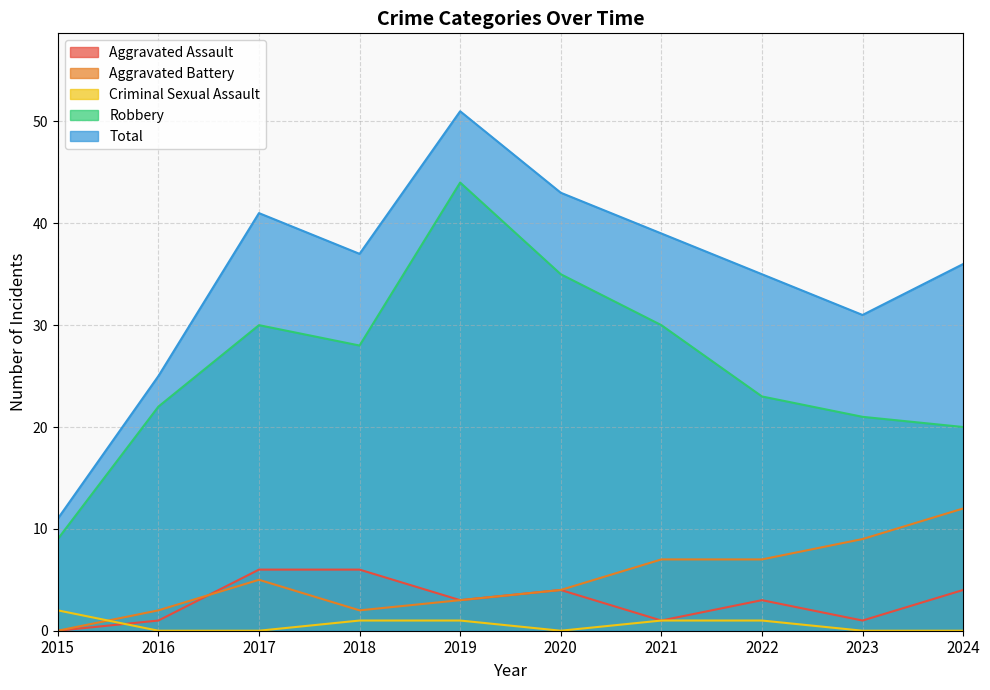

Where does the Aggravated Battery series first go above 5?

2021